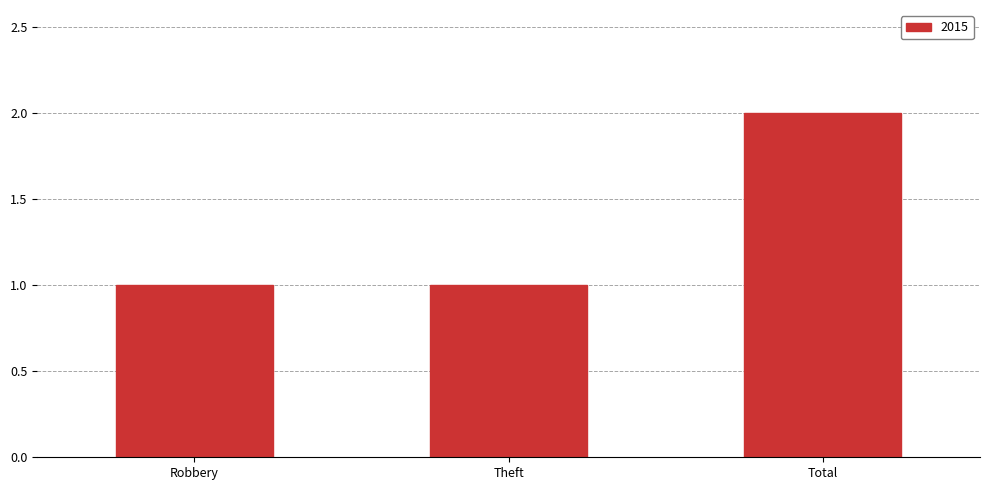

What is the label of the 2nd bar from the right?

Theft